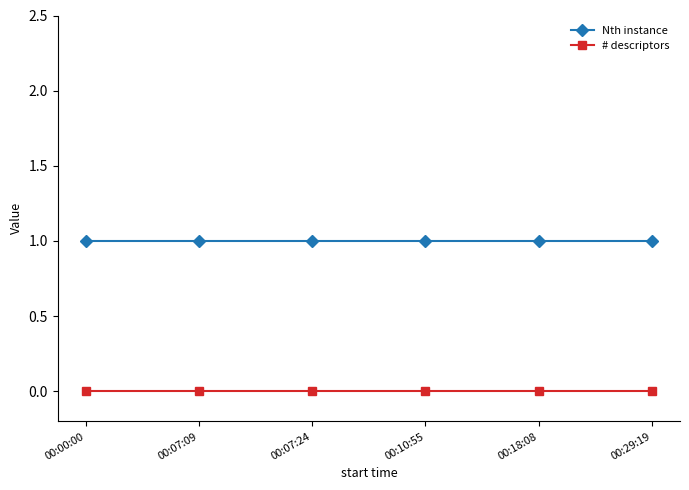

True or false: Nth instance and # descriptors cross at least once.

False